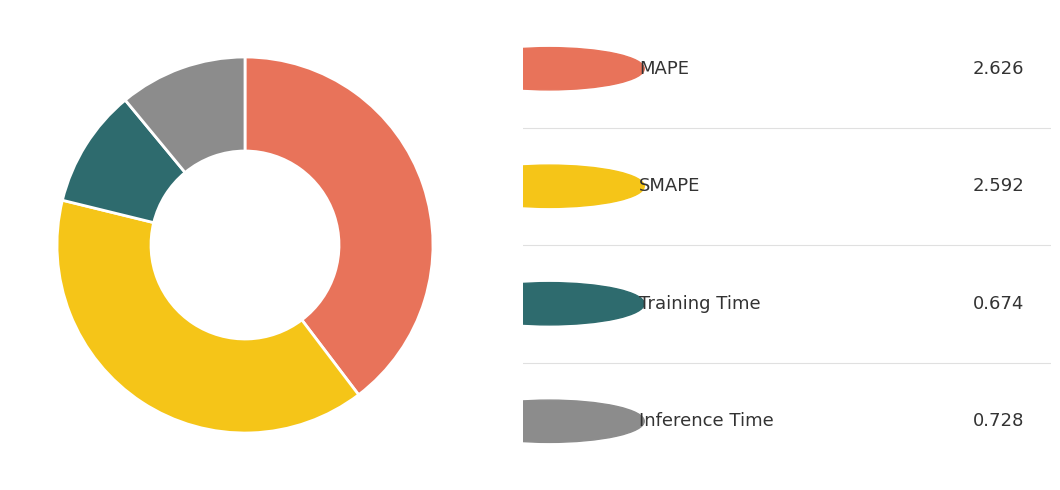

Count the number of slices in the pie.

4